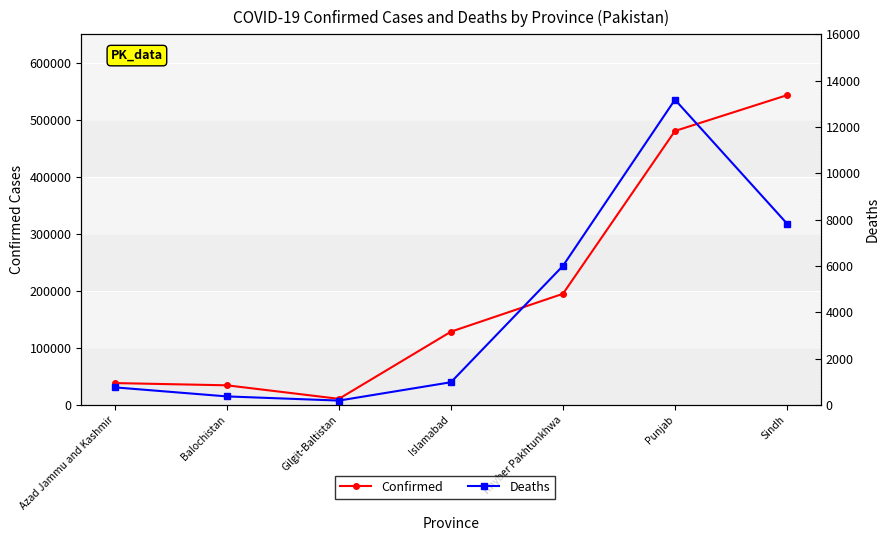

At which category is the sum across all series the highest?

Sindh